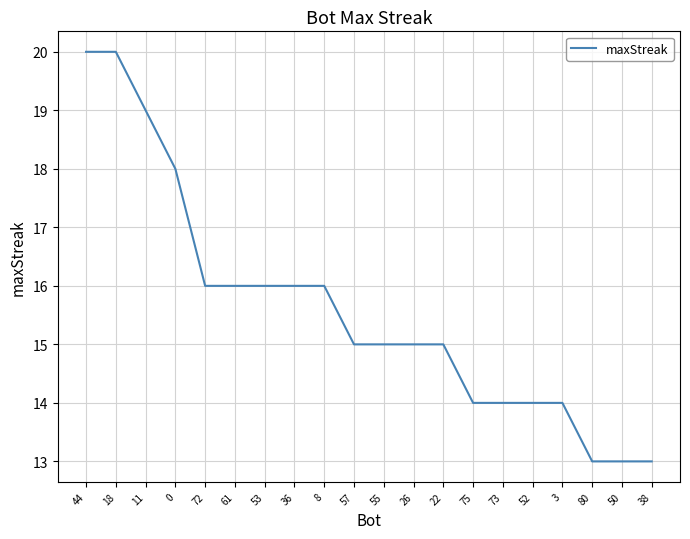

The value at 8 is 3. True or false?

False